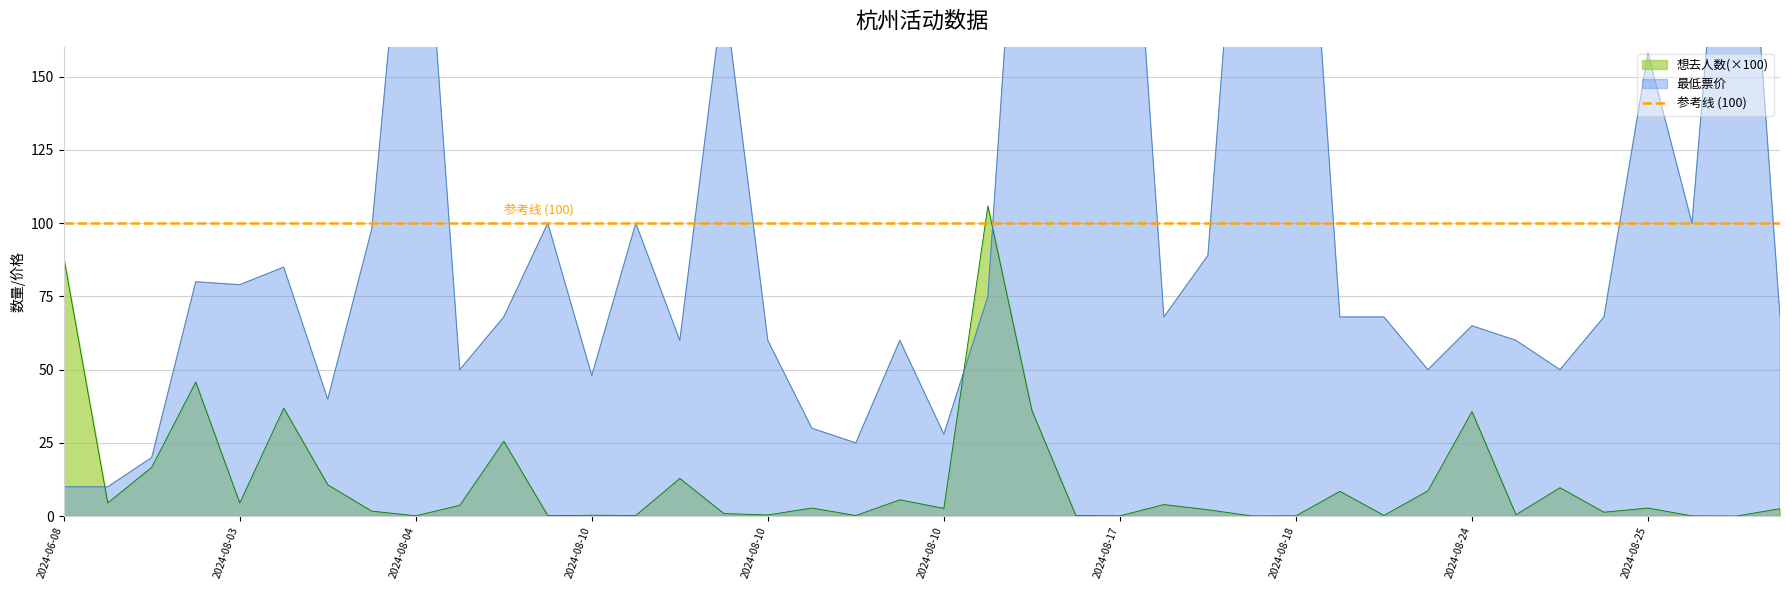

Does the chart display data point markers on the line(s)?

No